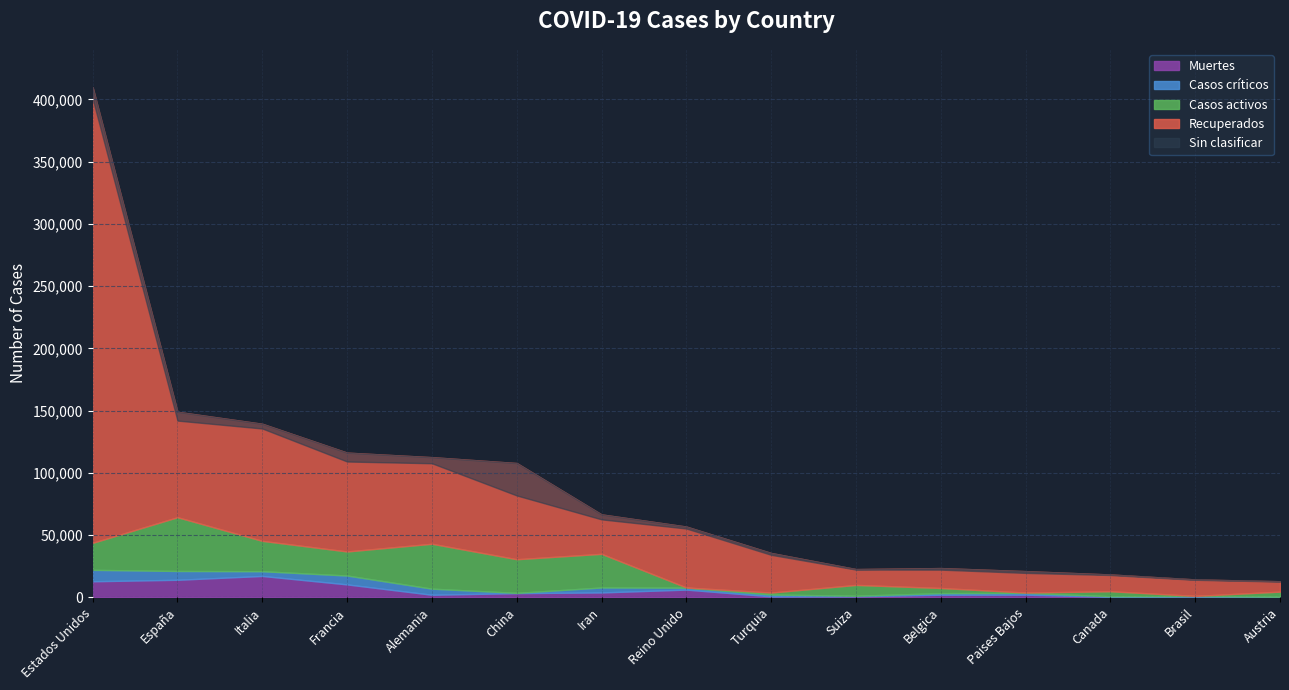

Rank the categories by Casos críticos value from highest to lowest.

Estados Unidos, Francia, España, Alemania, Iran, Italia, Reino Unido, Turquia, Paises Bajos, Belgica, Canada, Suiza, Brasil, Austria, China